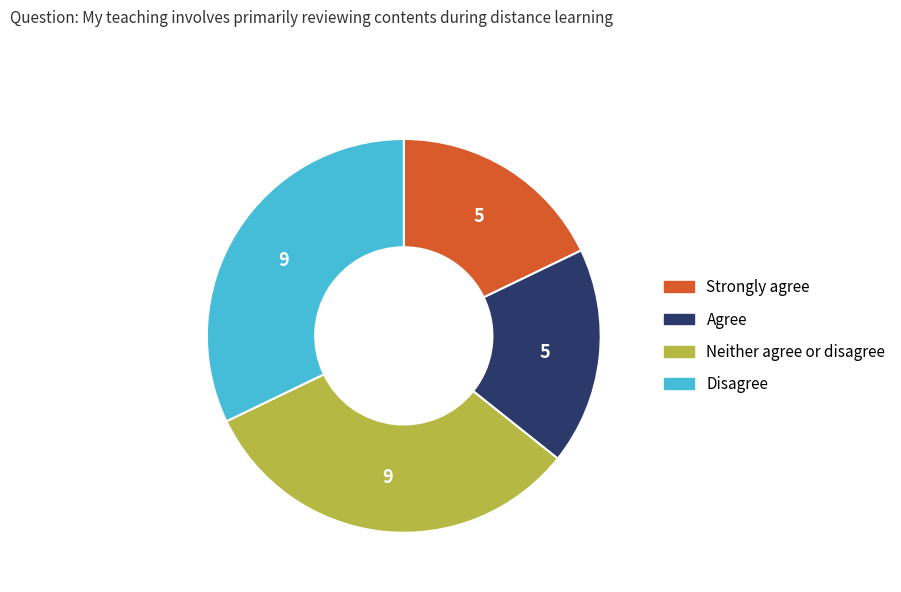

Is there a majority slice in this chart?

No